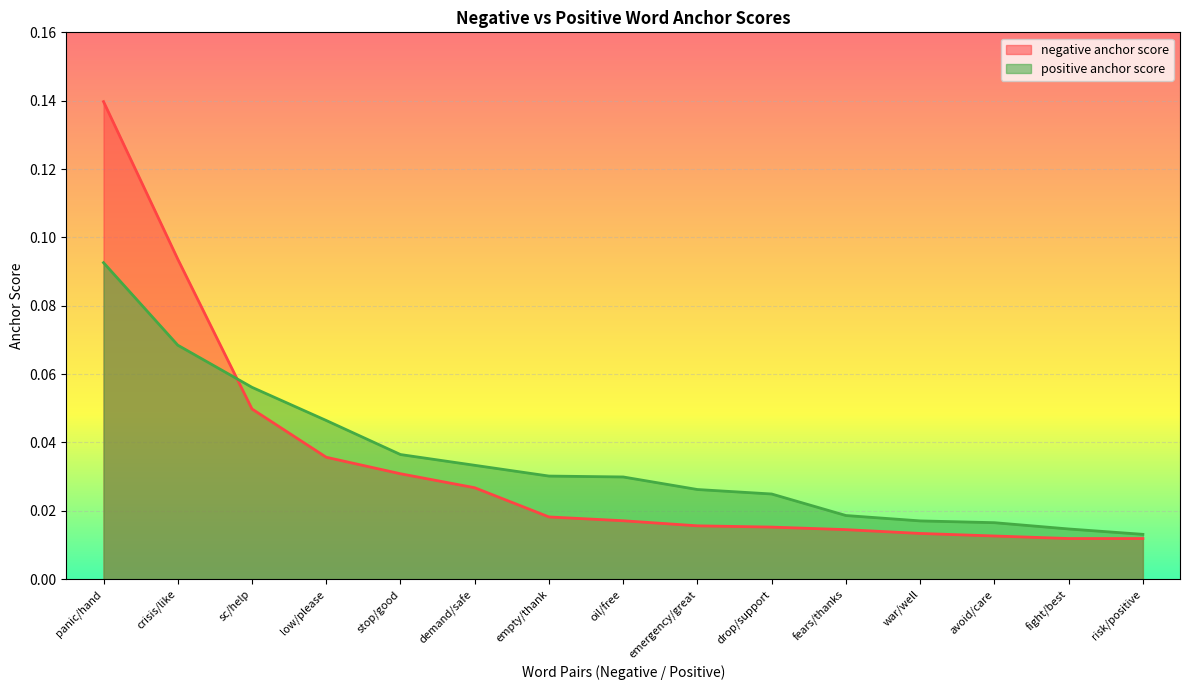

At which label does positive anchor score reach its peak?

panic/hand